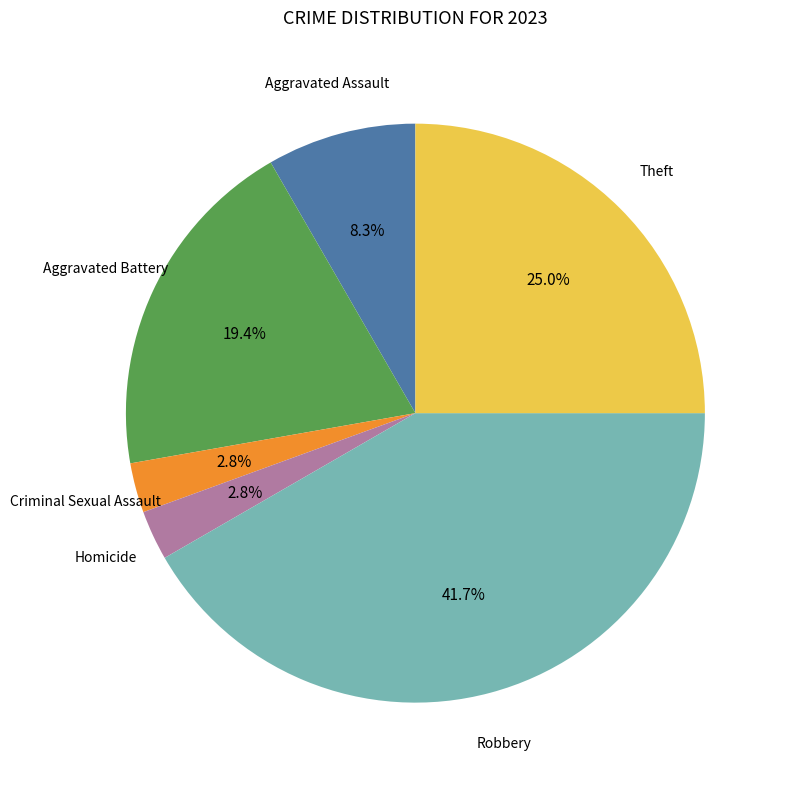

To the nearest percent, what is the average slice percentage?

17%